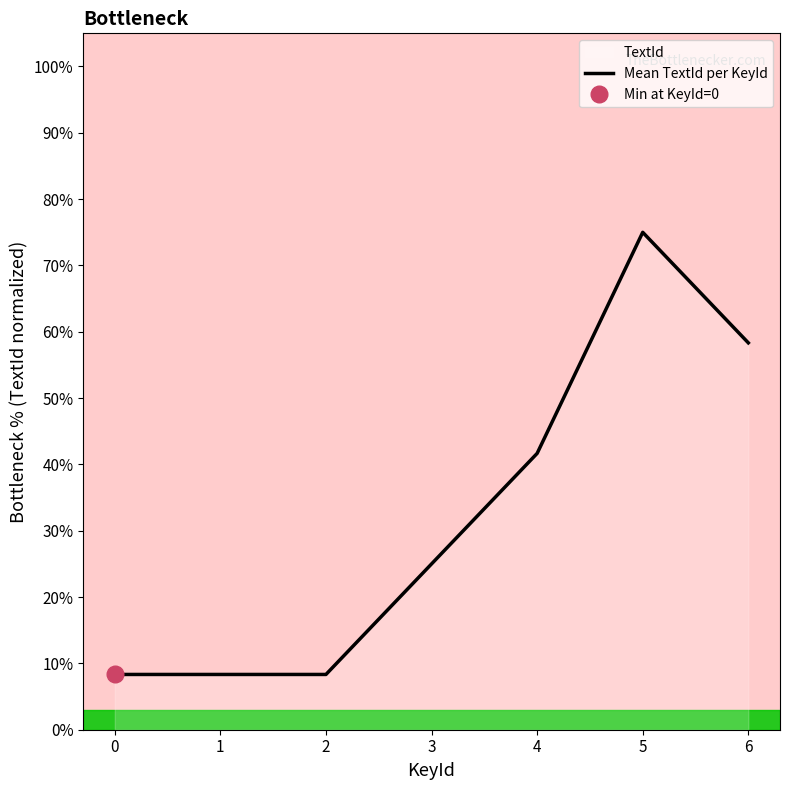

What is the difference between the maximum and minimum values?

66.7